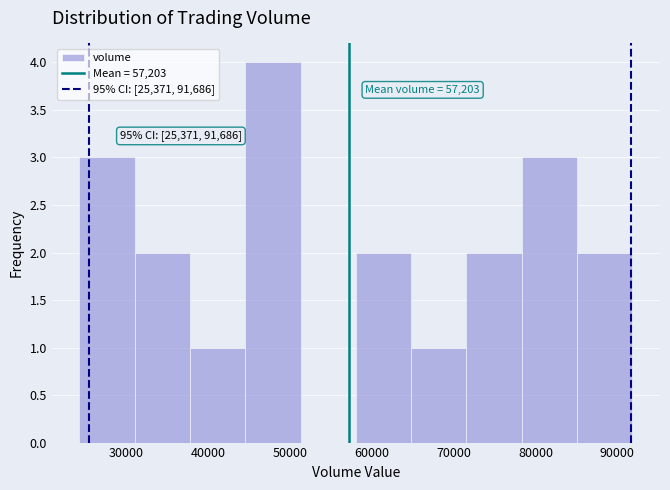

Which range on the x-axis has the tallest bar?

45000 to 51000